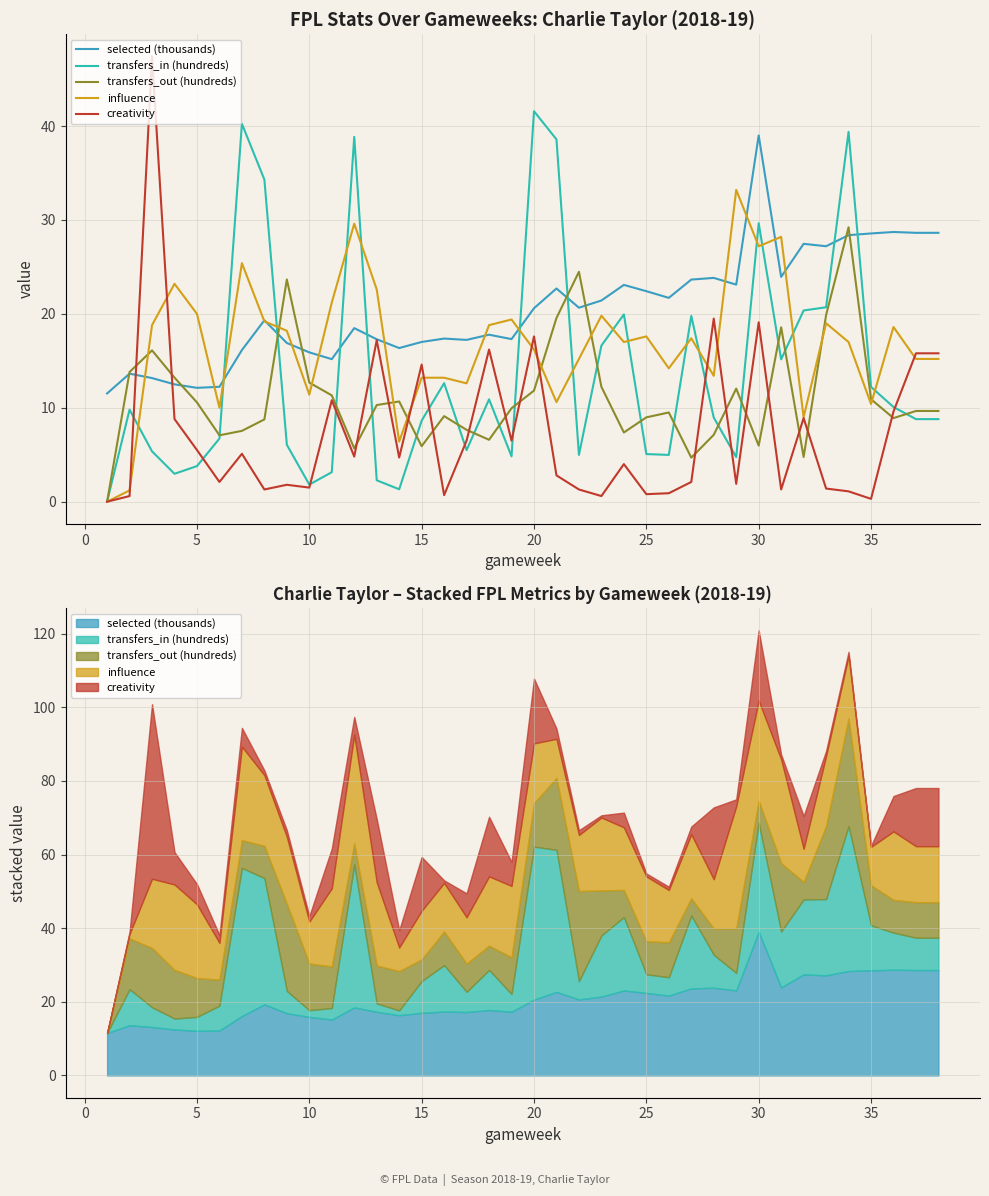

Reading left to right, list all the values displayed in this chart.

selected (thousands): 11.5	13.6	13.2	12.5	12.1	12.2	16.1	19.3	16.9	15.9	15.2	18.5	17.3	16.4	17.0	17.4	17.2	17.8	17.3	20.6	22.7	20.7	21.4	23.1	22.4	21.7	23.7	23.8	23.1	39.0	23.9	27.5	27.2	28.4	28.6	28.7	28.6	28.6
transfers_in (hundreds): 0.0	9.8	5.4	3.0	3.8	6.7	40.2	34.3	6.1	1.8	3.1	38.9	2.3	1.3	8.6	12.6	5.5	10.9	4.8	41.6	38.6	5.0	16.6	19.9	5.1	5.0	19.8	9.0	4.8	29.6	15.2	20.4	20.7	39.4	12.2	10.1	8.8	8.8
transfers_out (hundreds): 0.0	13.8	16.1	13.2	10.6	7.1	7.5	8.8	23.7	12.7	11.3	5.7	10.3	10.7	5.9	9.1	7.7	6.6	9.9	11.8	19.6	24.5	12.2	7.4	9.0	9.5	4.7	7.1	12.0	6.0	18.6	4.8	19.9	29.2	10.9	8.9	9.7	9.7
influence: 0.0	1.2	18.8	23.2	20.0	10.0	25.4	19.2	18.2	11.4	21.2	29.6	22.6	6.4	13.2	13.2	12.6	18.8	19.4	16.2	10.6	15.2	19.8	17.0	17.6	14.2	17.4	13.4	33.2	27.2	28.2	9.0	19.0	17.0	10.4	18.6	15.2	15.2
creativity: 0.0	0.6	47.4	8.8	5.5	2.1	5.1	1.3	1.8	1.5	10.8	4.8	17.2	4.7	14.6	0.7	6.5	16.2	6.5	17.6	2.8	1.3	0.6	4.0	0.8	0.9	2.1	19.5	1.9	19.1	1.3	8.9	1.4	1.1	0.3	9.6	15.8	15.8